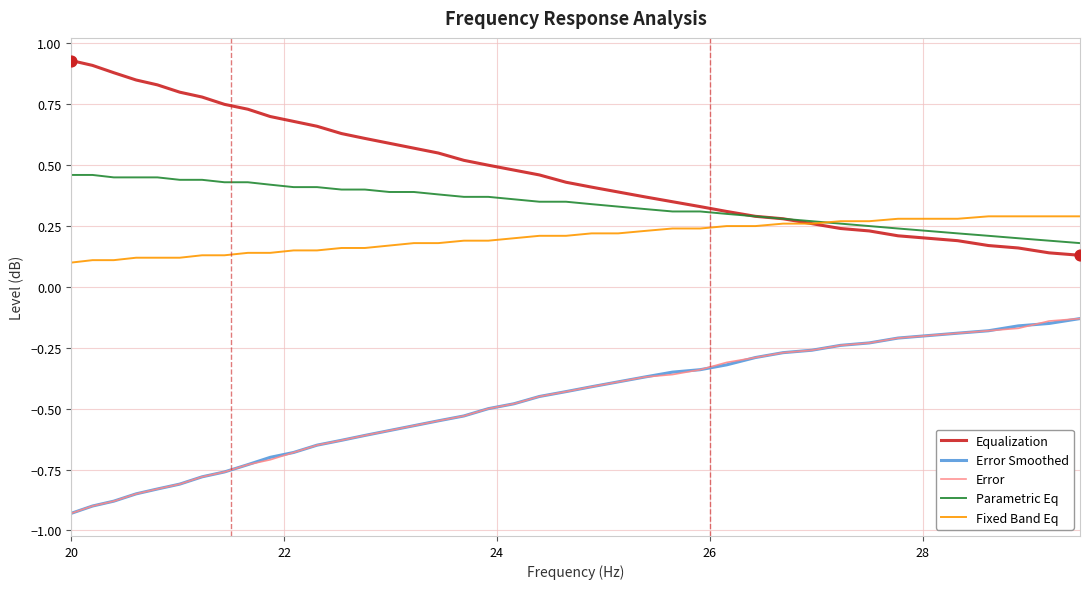

True or false: Equalization and Error Smoothed intersect in this chart.

False